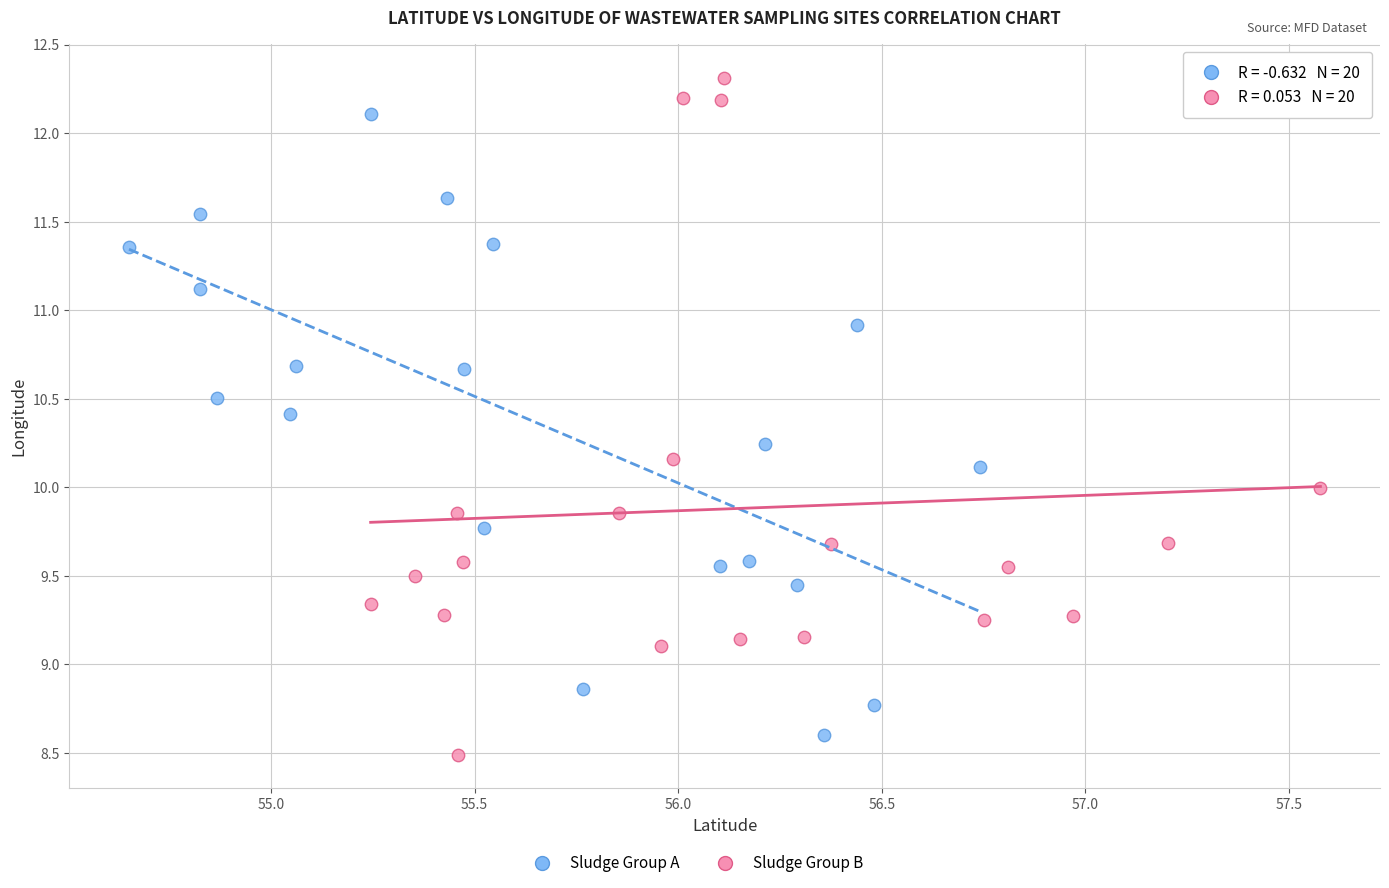

Which series has the widest spread of Y values?

Sludge Group B